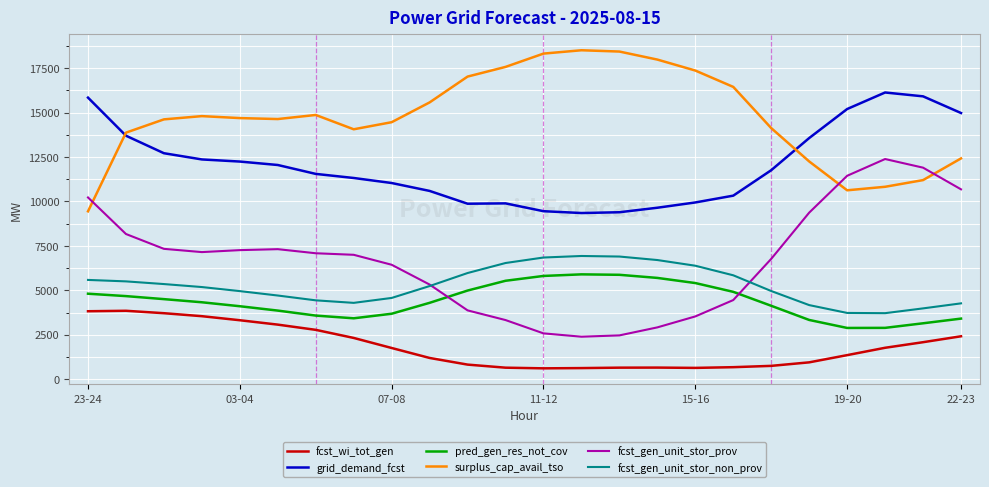

Rank the series by their maximum value, from highest to lowest.

surplus_cap_avail_tso, grid_demand_fcst, fcst_gen_unit_stor_prov, fcst_gen_unit_stor_non_prov, pred_gen_res_not_cov, fcst_wi_tot_gen